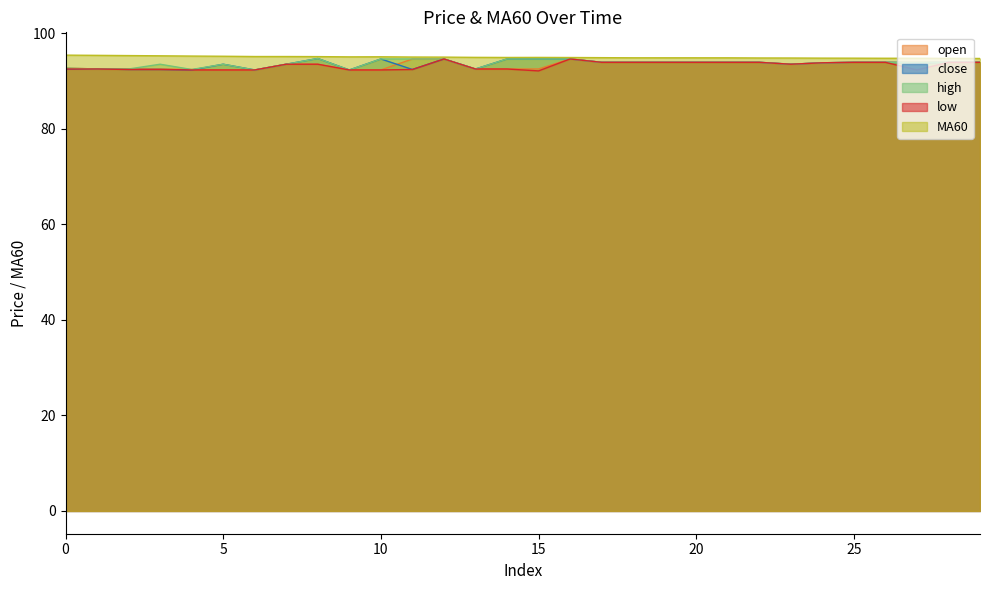

What is the difference between the MA60 values at 26 and 2?

0.6